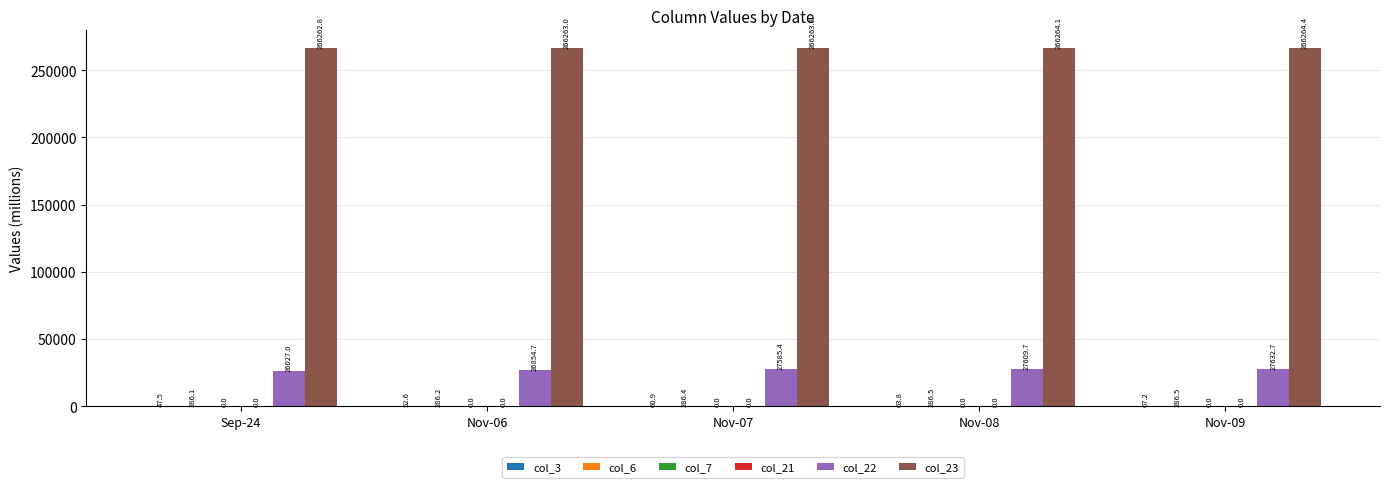

Which series changed the most between Nov-06 and Nov-09?

col_22